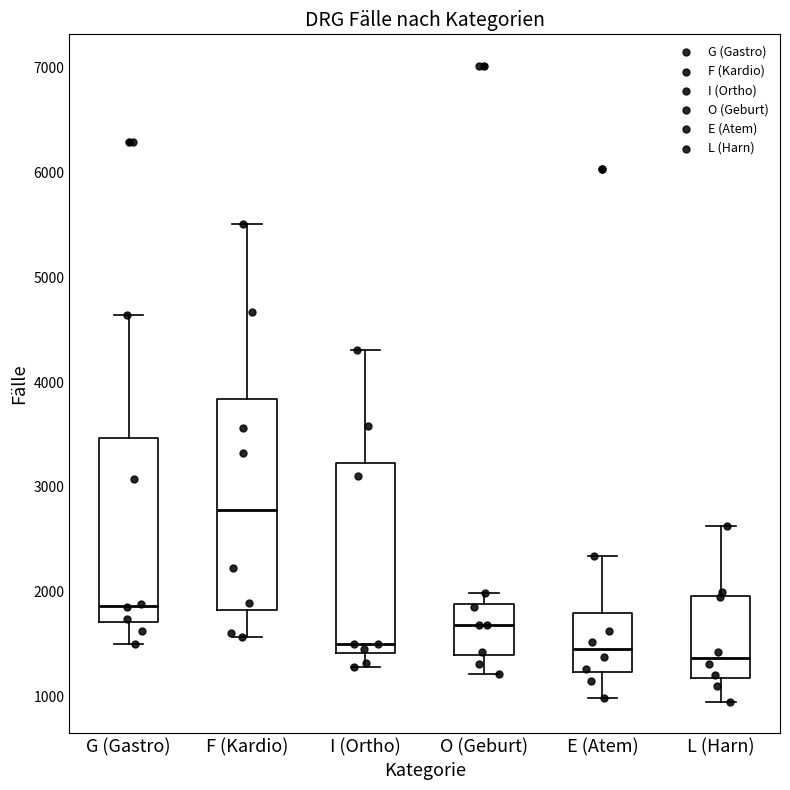

Where is the upper edge of the box for O (Geburt) on the y-axis? The values are not printed on the chart, so give them approximately, as read against the axis.

1900